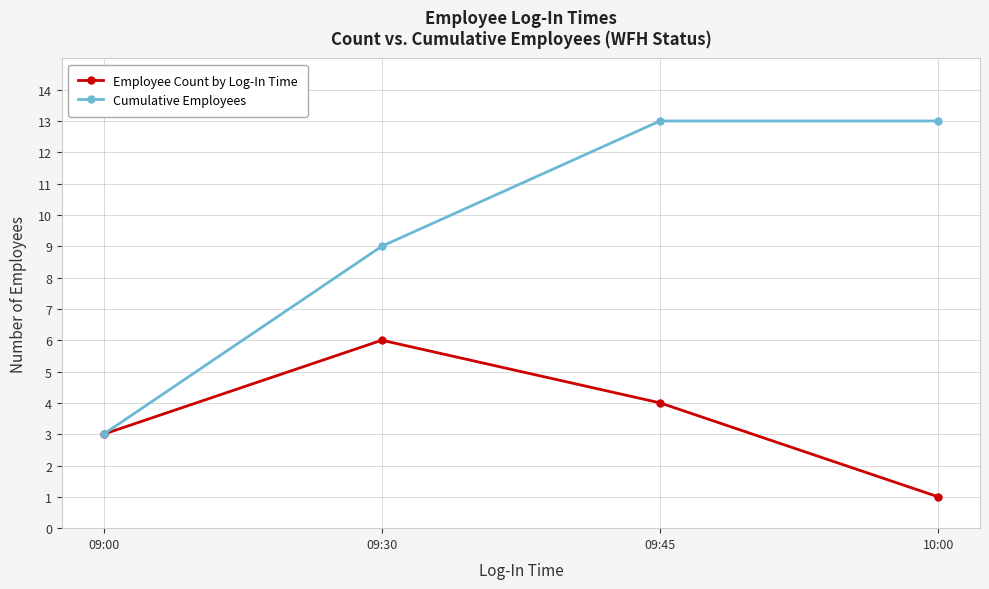

Which label corresponds to the smallest value in the chart?

10:00